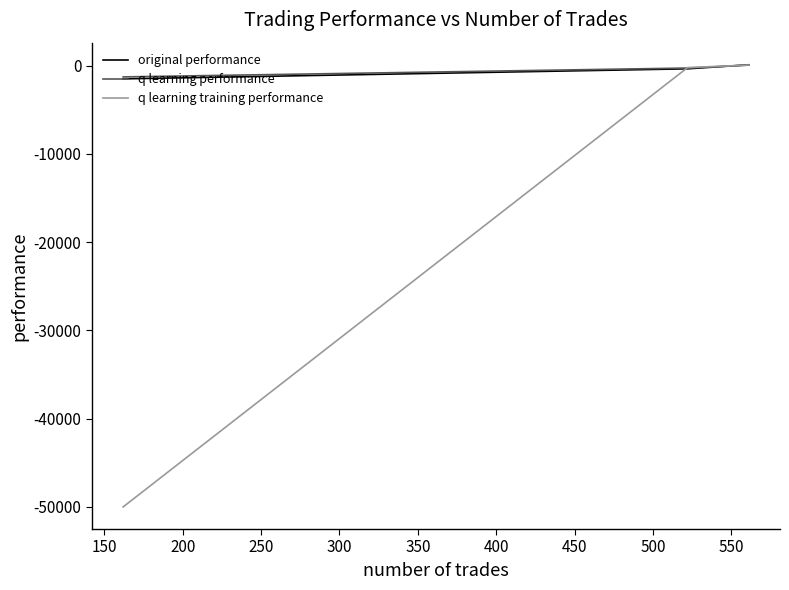

How many lines are shown in the chart?

3